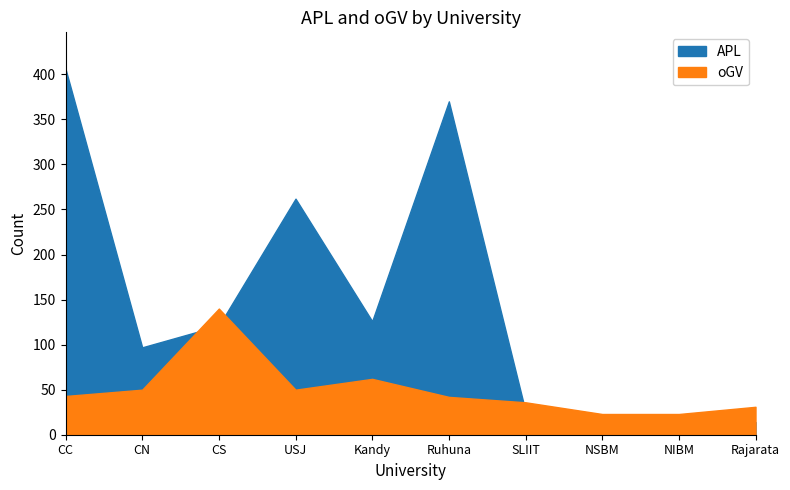

Is it true that oGV equals 23 at NSBM?

True